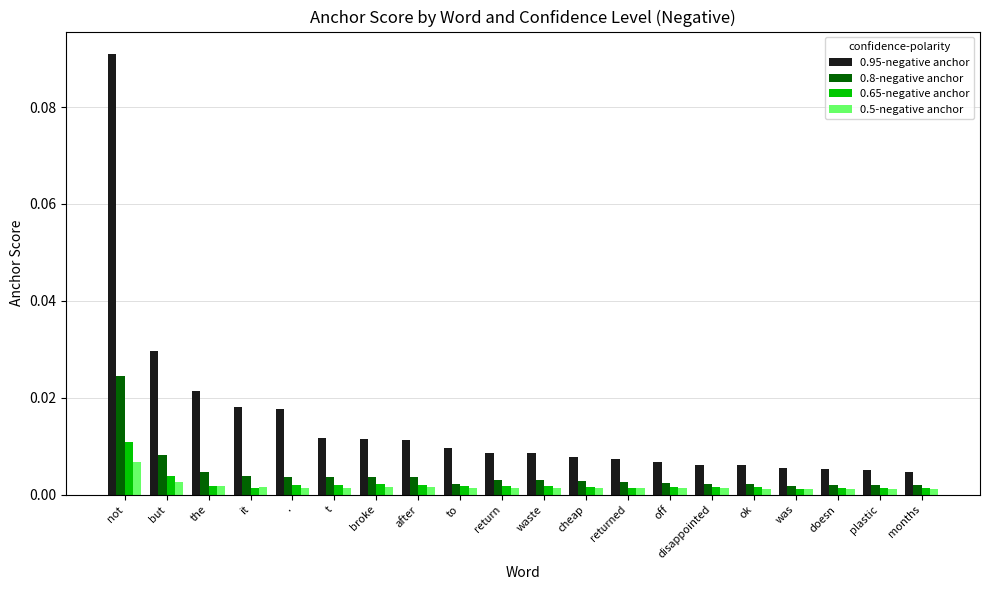

At which category is the sum across all series the highest?

not